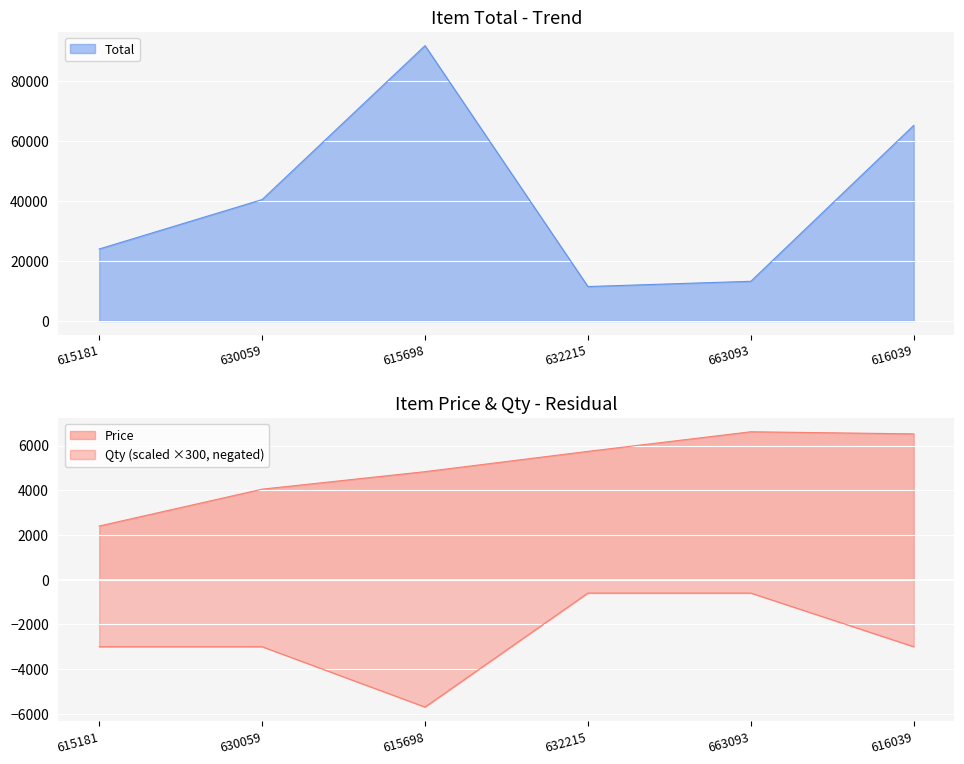

What is the total value across all series at 615698?

90920